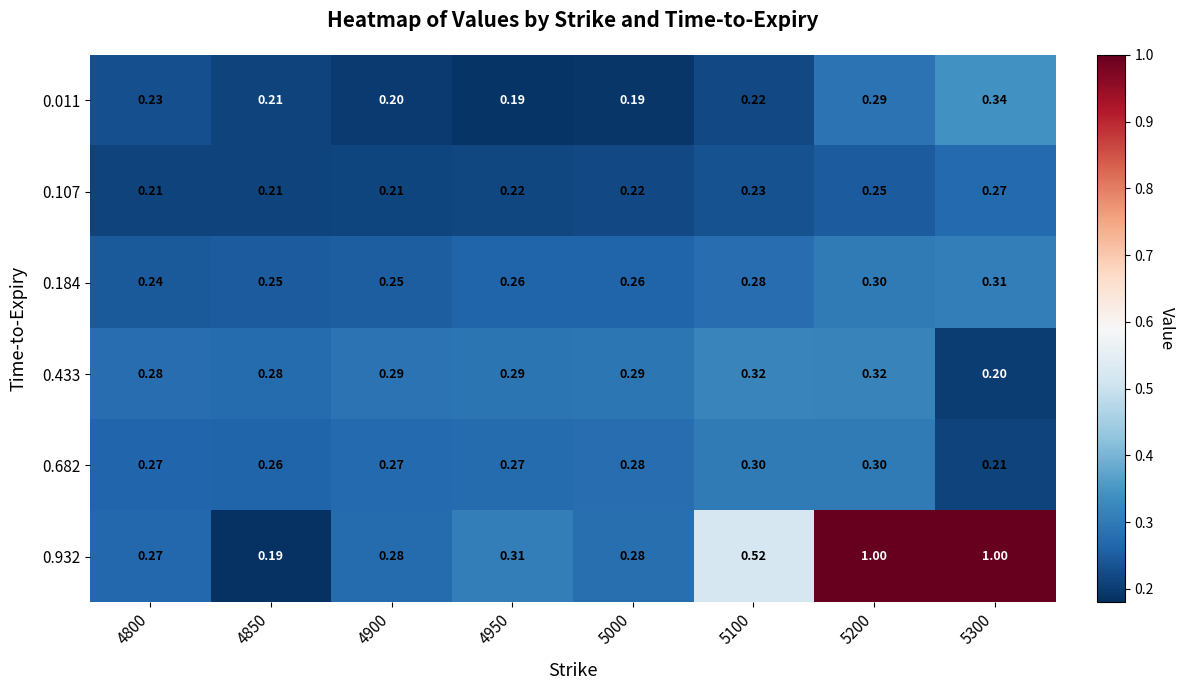

Is the value of 0.011 at 5200 greater than the value of 0.682 at 4800?

Yes